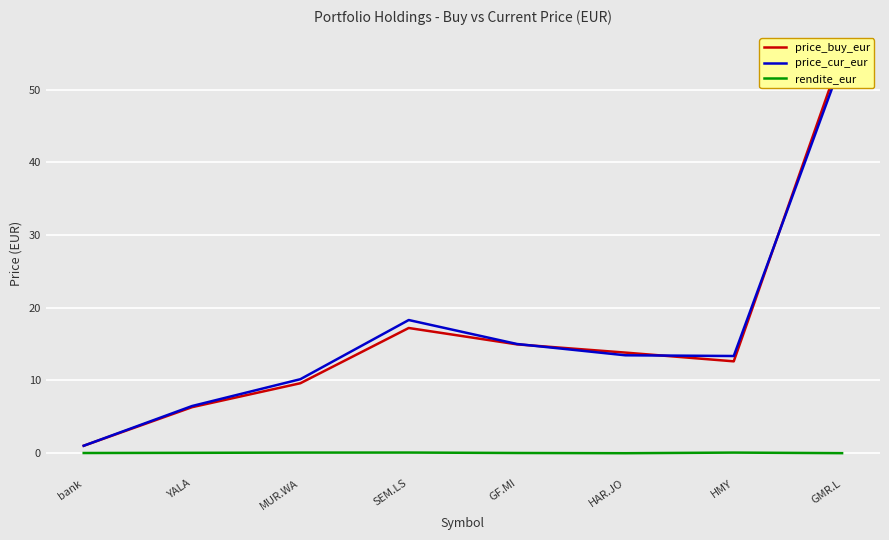

How many values in rendite_eur are below zero?

2